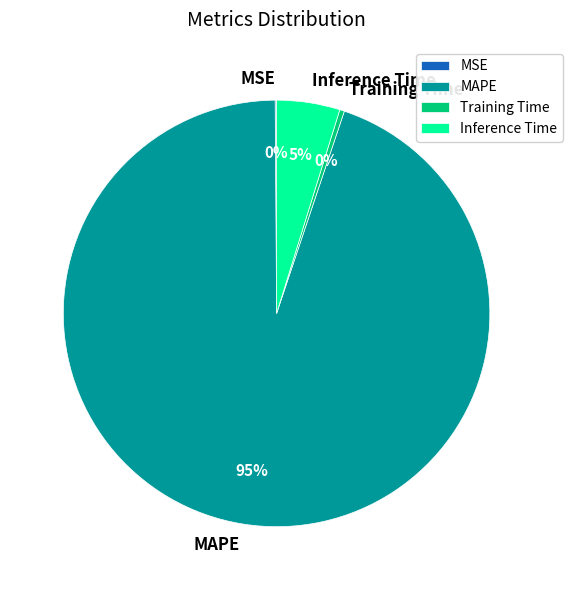

Which category has the biggest portion of the pie?

MAPE